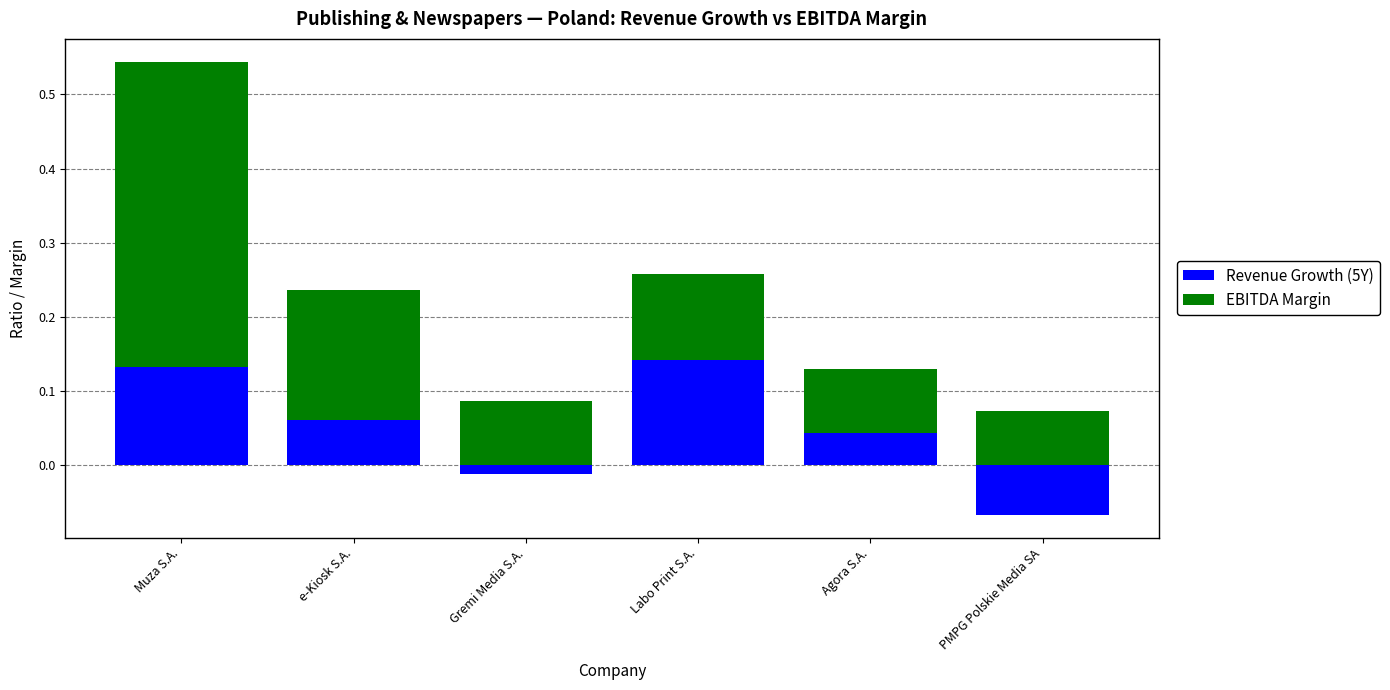

List the series in order of their overall mean, highest first.

EBITDA Margin, Revenue Growth (5Y)